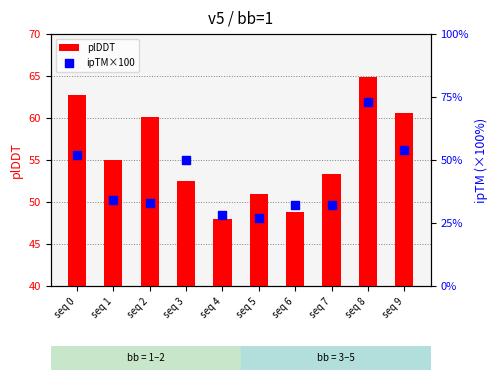

Which series contains the lowest Y value?

ipTM×100